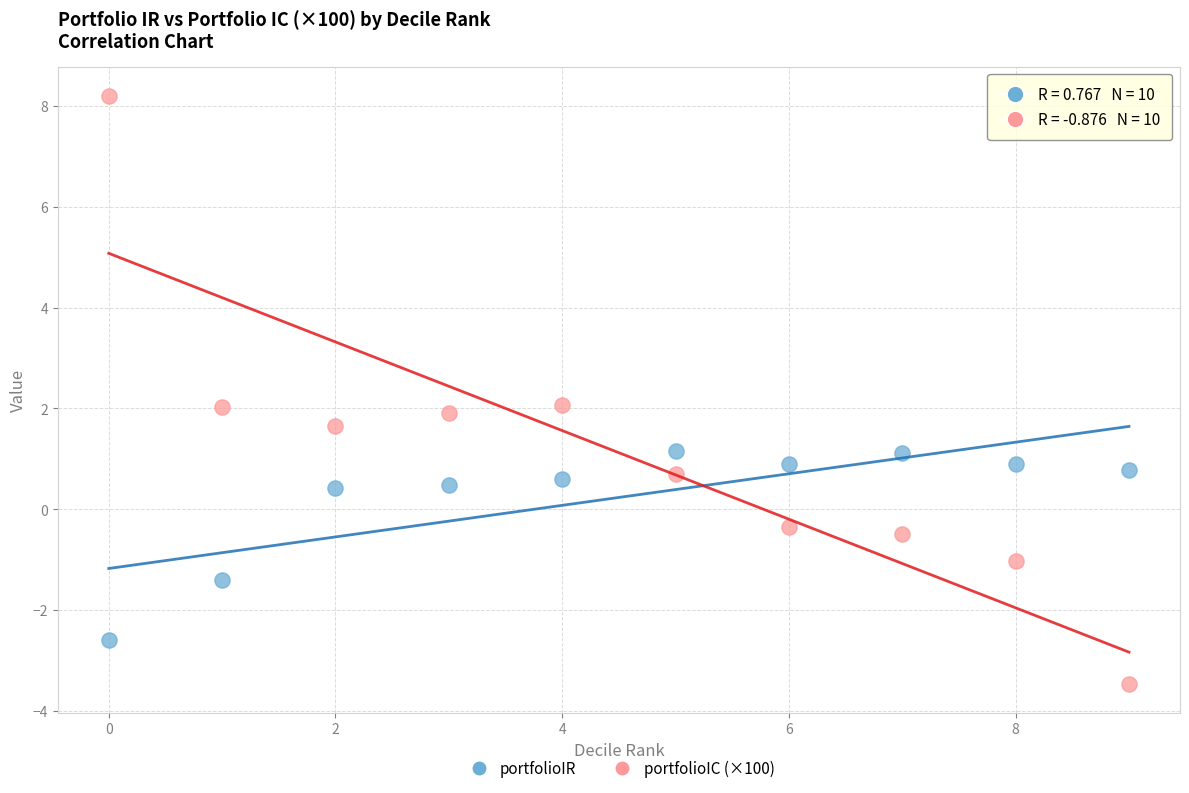

Which series contains the highest Y value?

portfolioIC (×100)